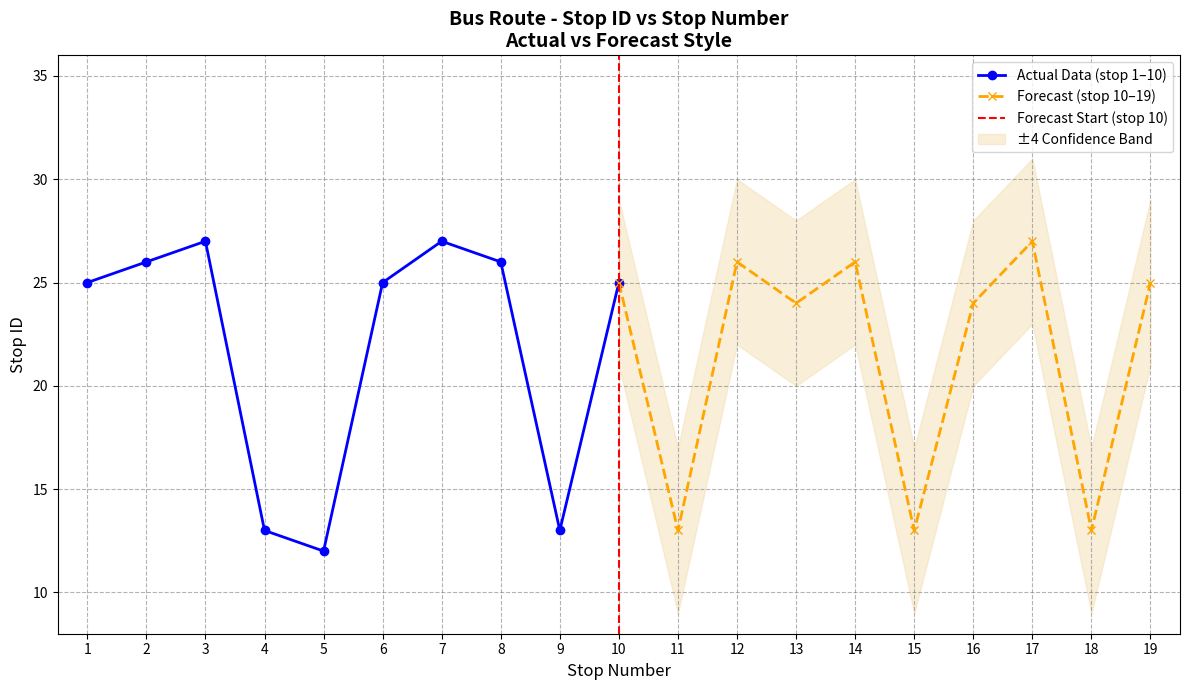

What is the ratio of the value at 9 to the value at 5?

1.1